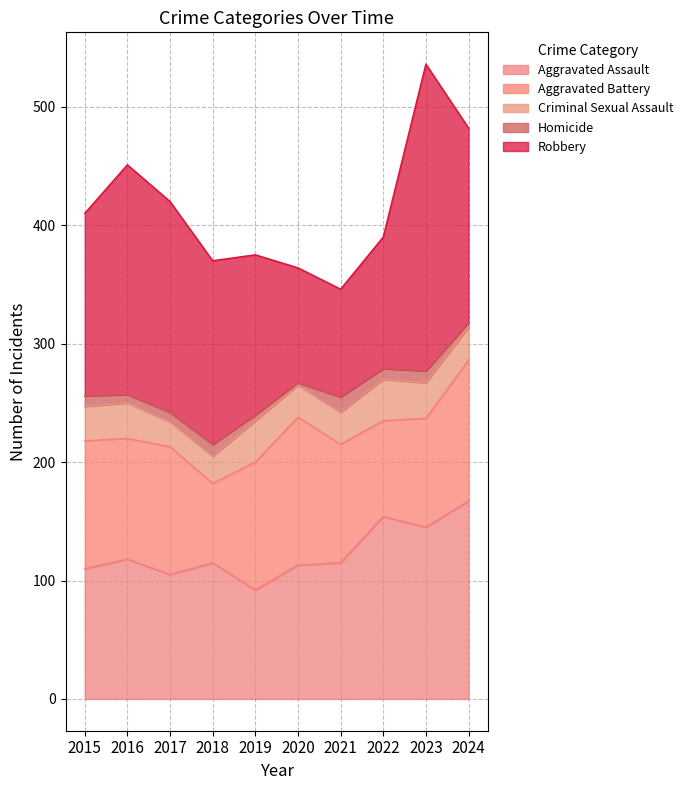

How many data points does each series have?

10